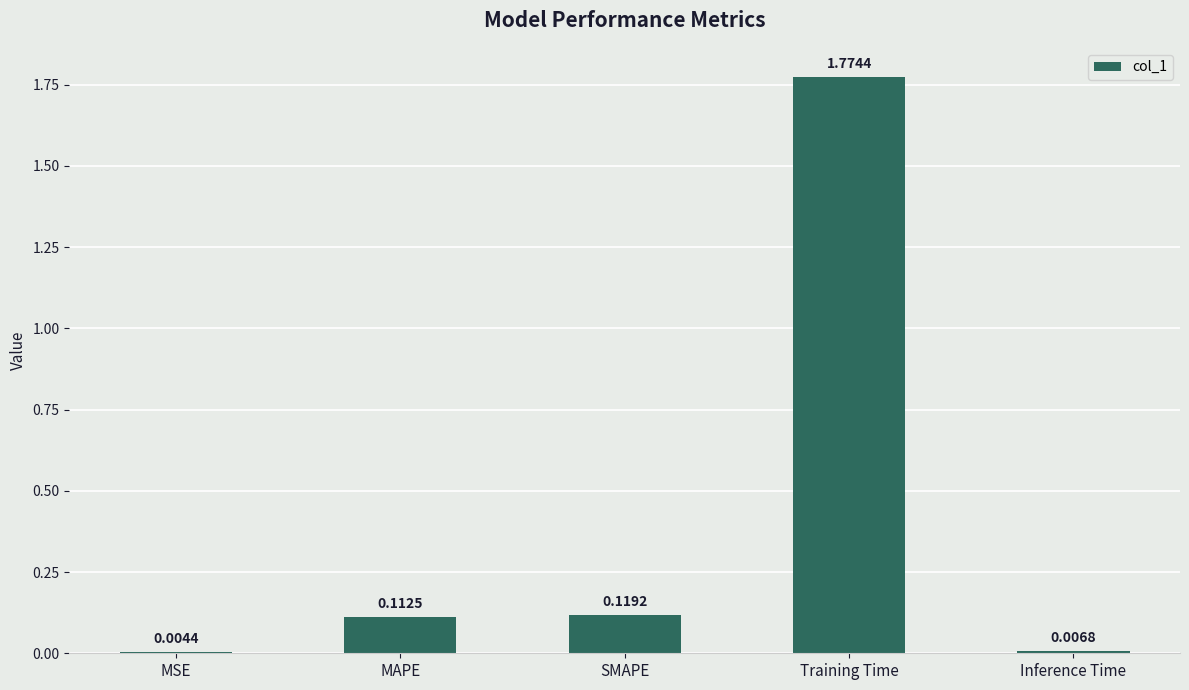

Where is the data nearest to the value 0?

MSE